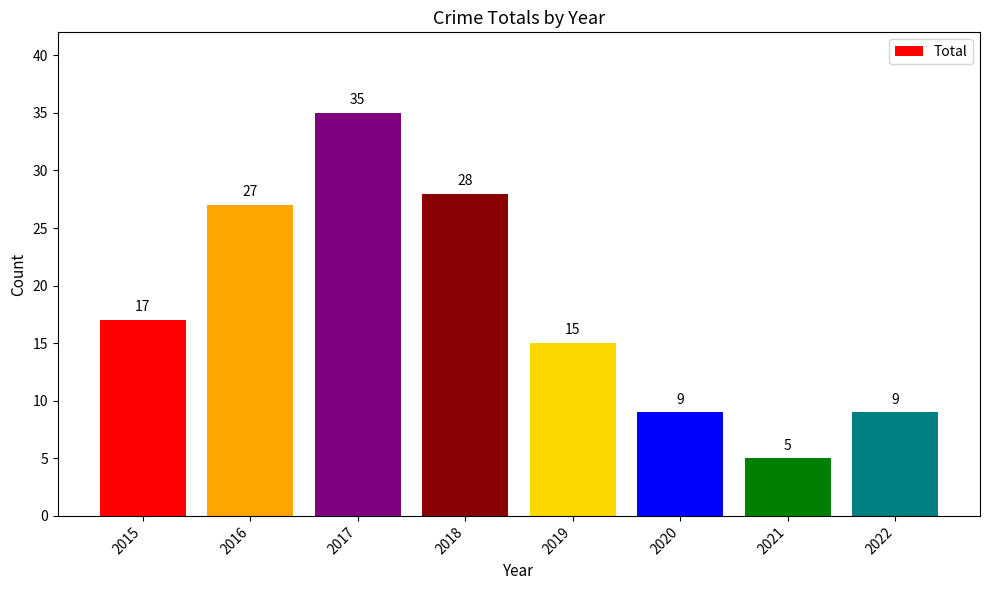

What is the change in value from 2017 to 2018?

-7